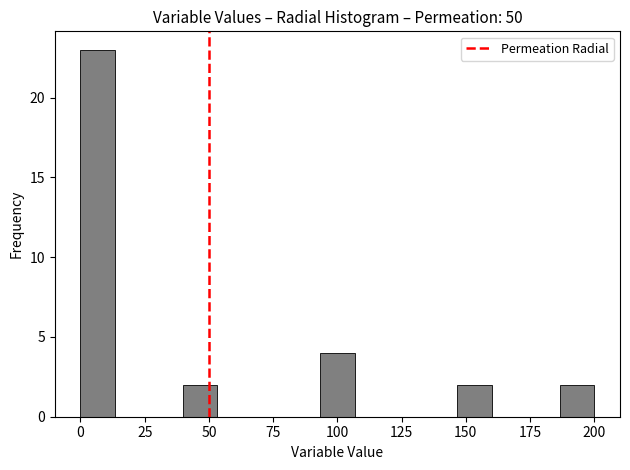

Read against the x-axis, roughly where is the centre of the tallest bar?

5